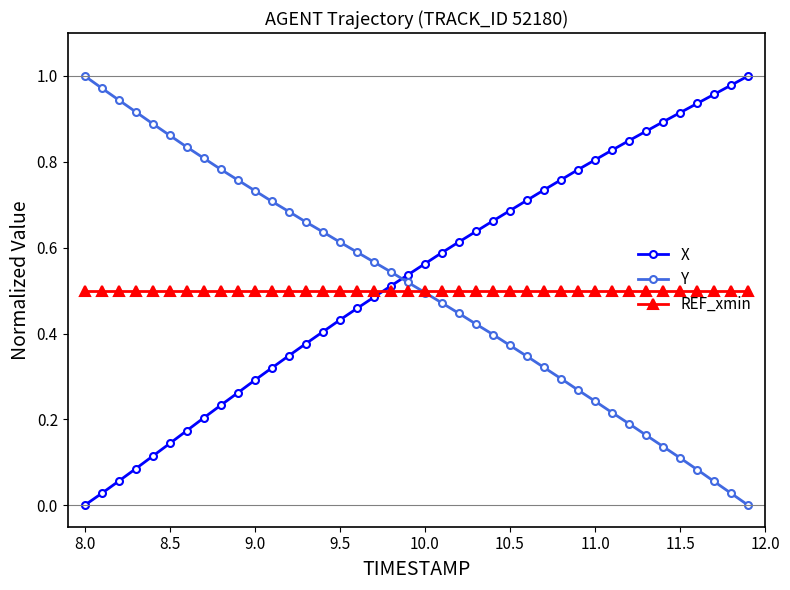

How many times do Y and X cross each other?

1